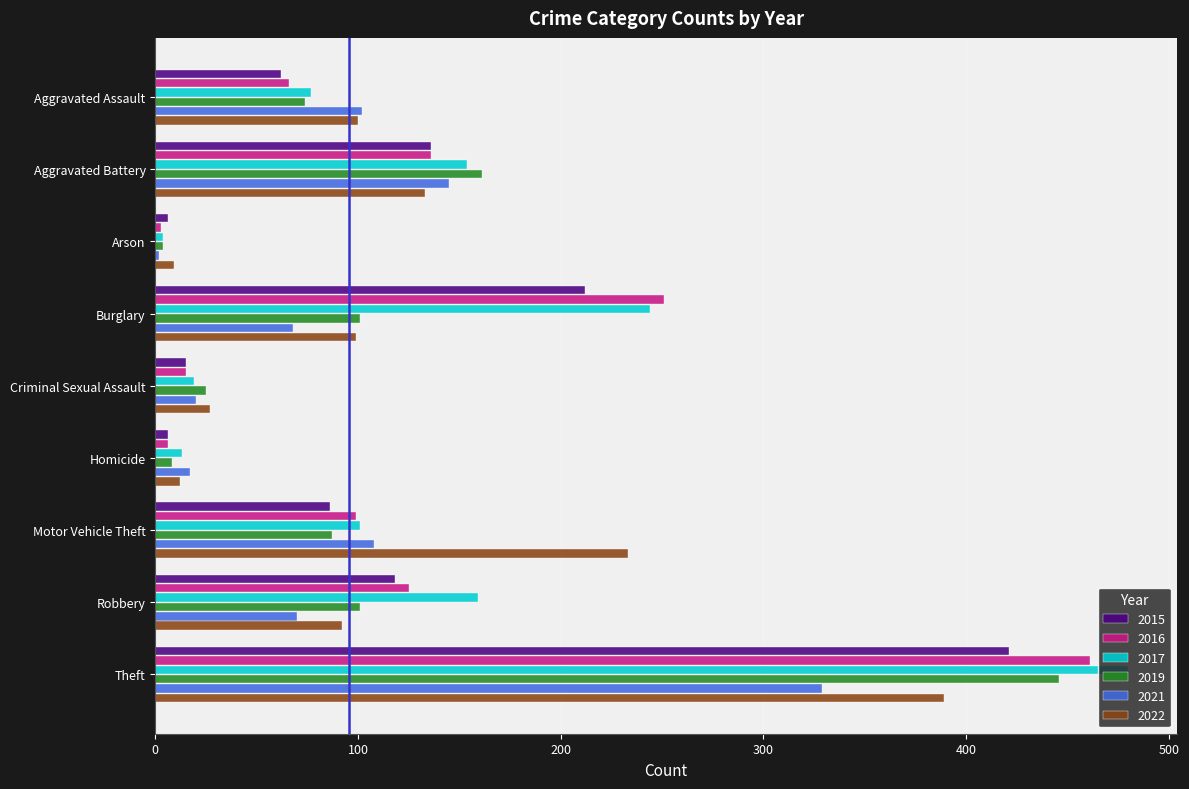

What is the maximum value for 2019?

446